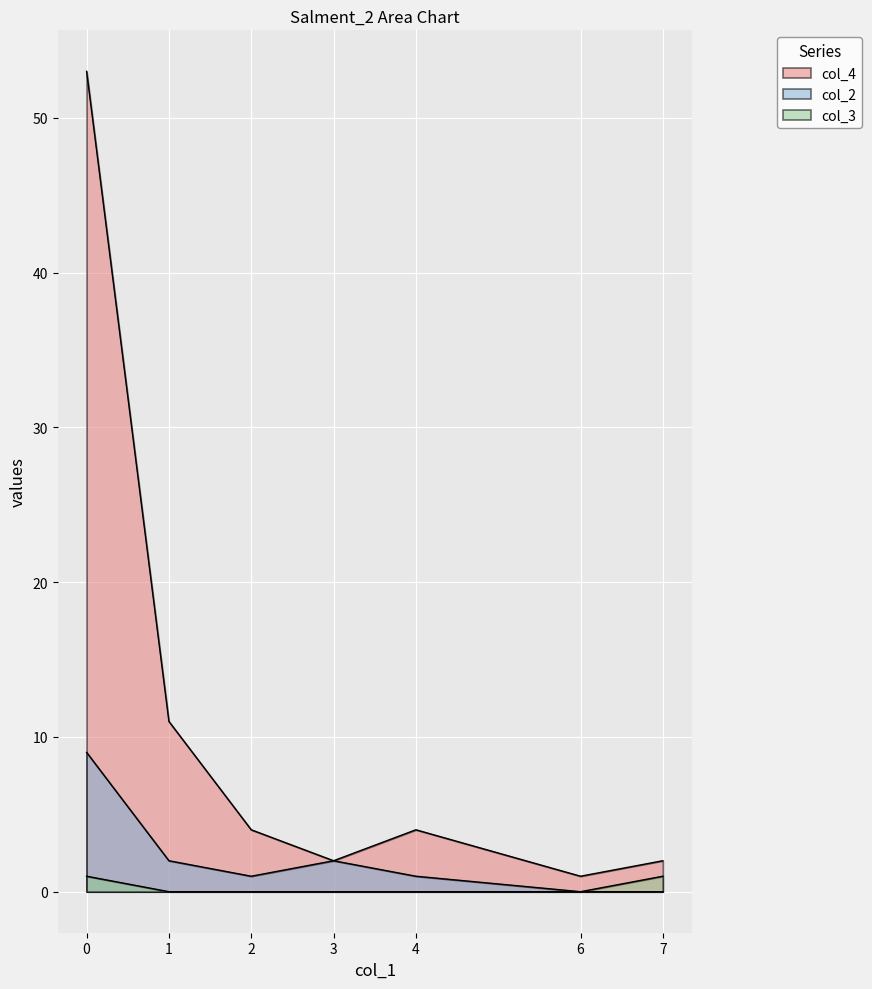

How many series are shown in this chart?

3